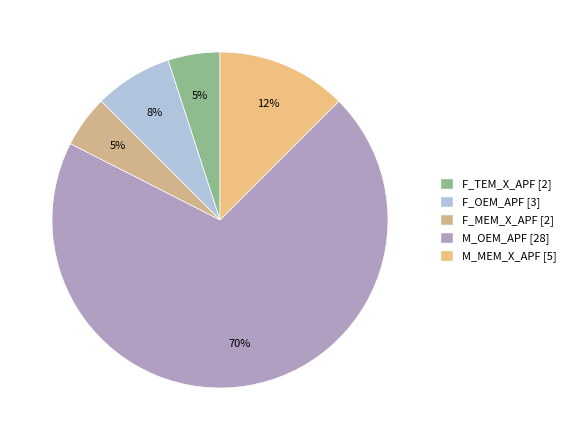

What is the largest slice in the pie chart?

M_OEM_APF